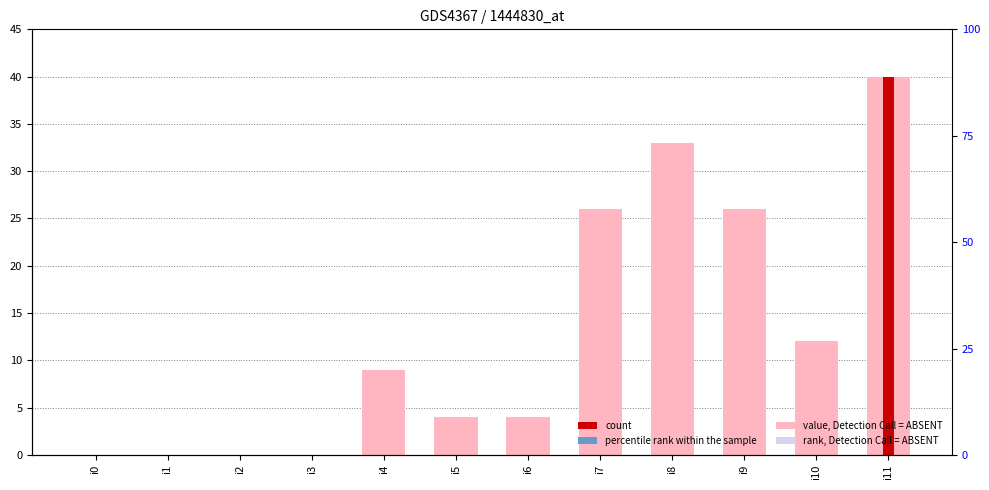

Does the chart contain any negative values?

No